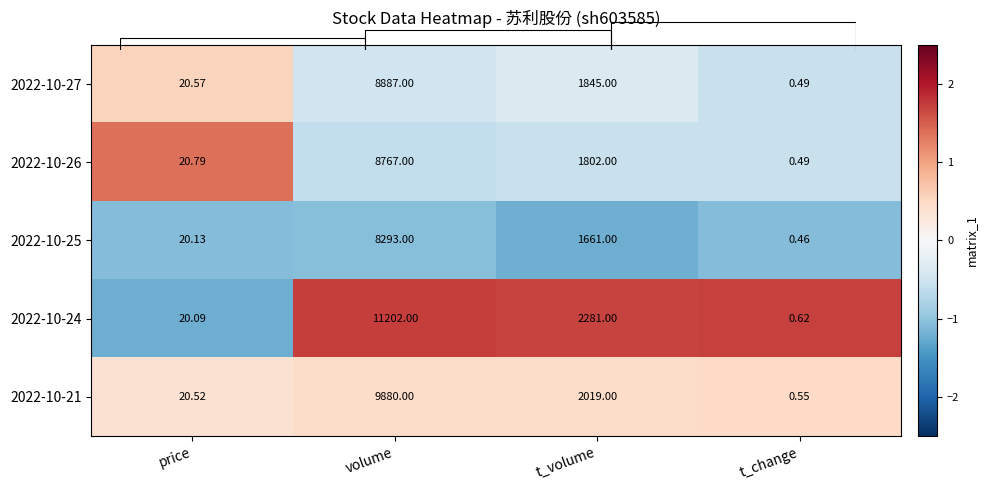

Is it true that 2022-10-25 equals -1.7 at price?

False